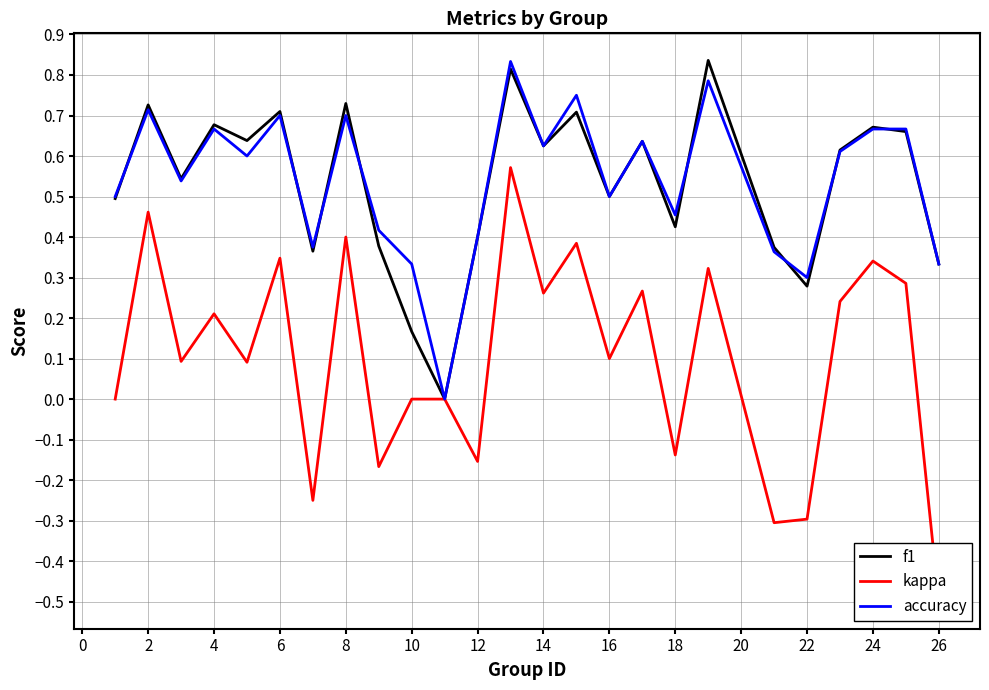

What is the average value of the kappa series?

0.1